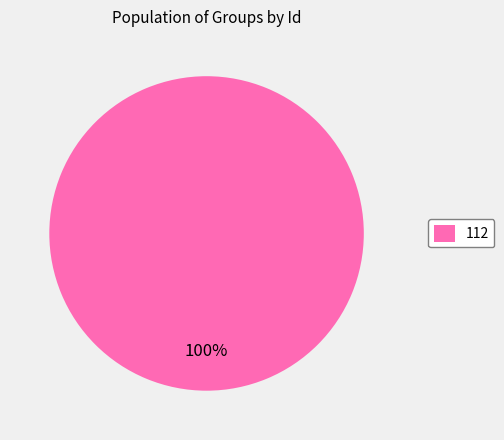

Rank the categories by value from lowest to highest.

112